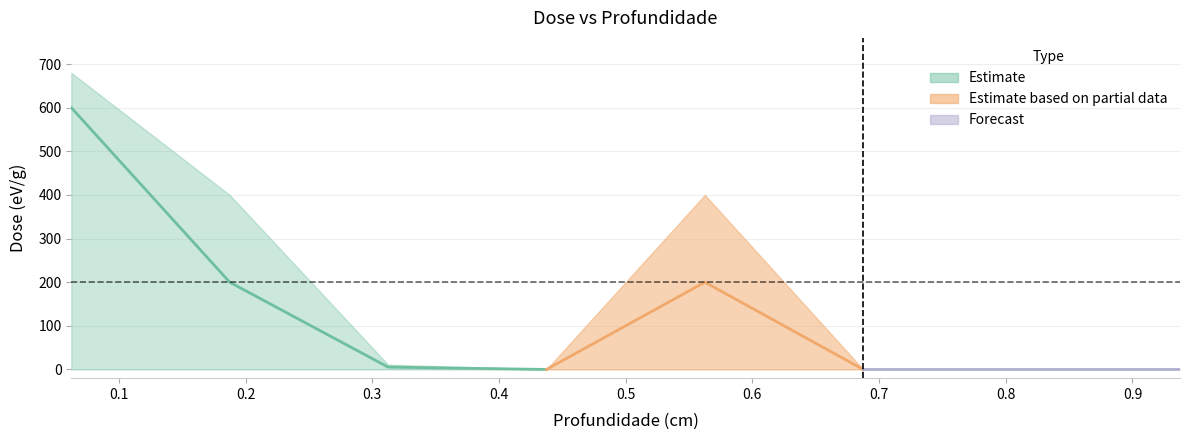

The value of Incerteza at 0.9375 is 0.0. True or false?

True